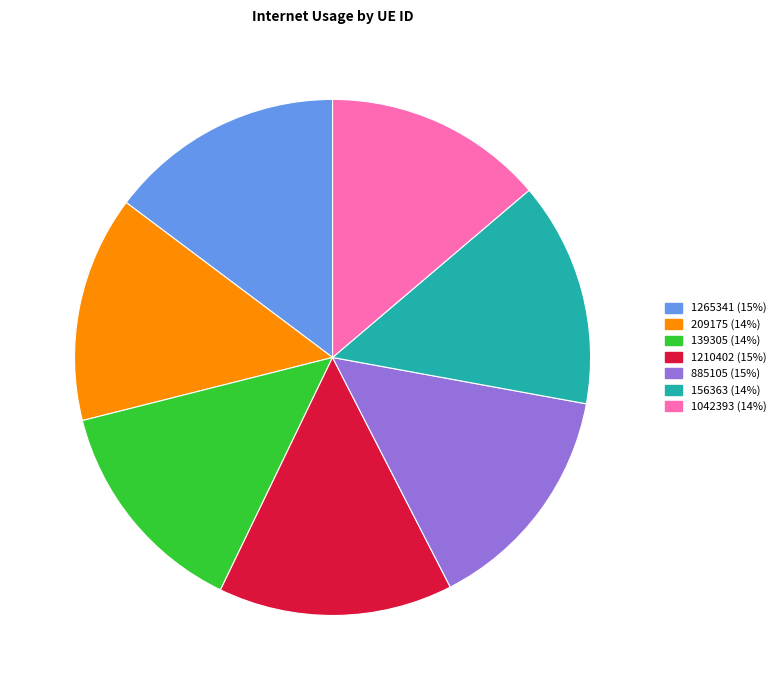

True or false: 1042393 accounts for 20% of the total.

False